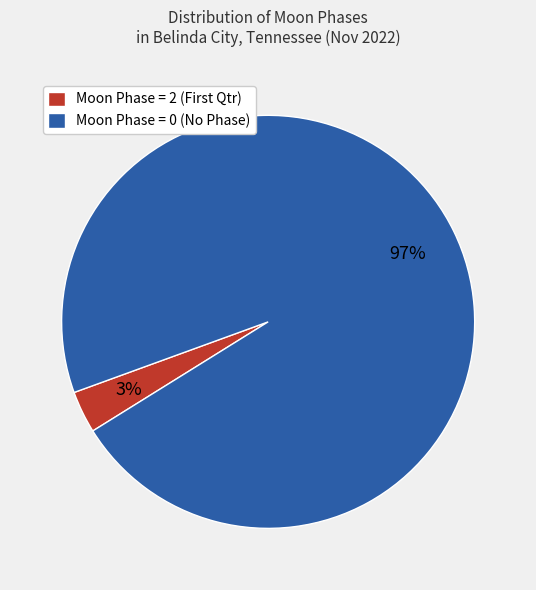

Does any single category account for the majority?

Yes